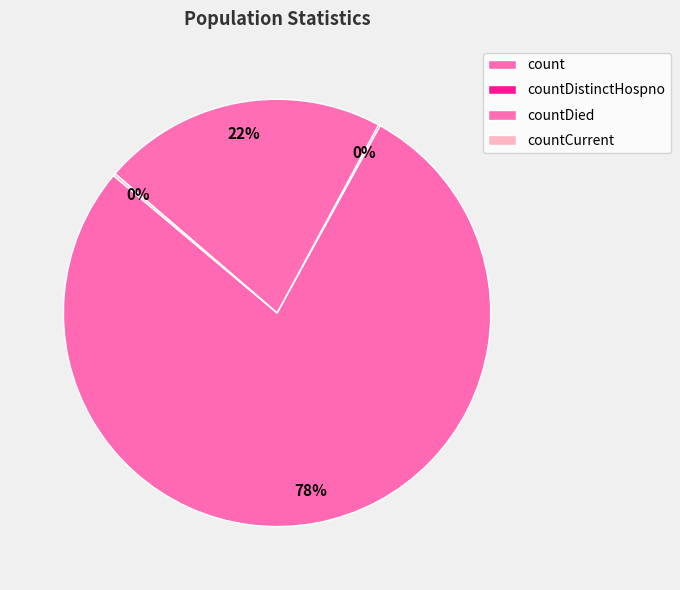

True or false: count accounts for 78% of the total.

True